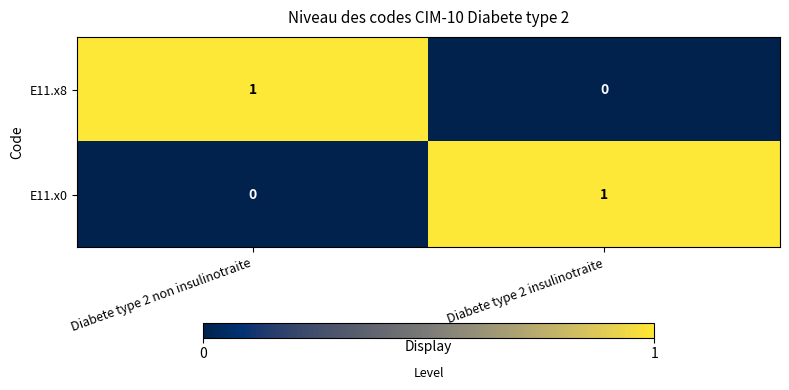

At which label does E11.x8 reach its peak?

Diabete type 2 non insulinotraite